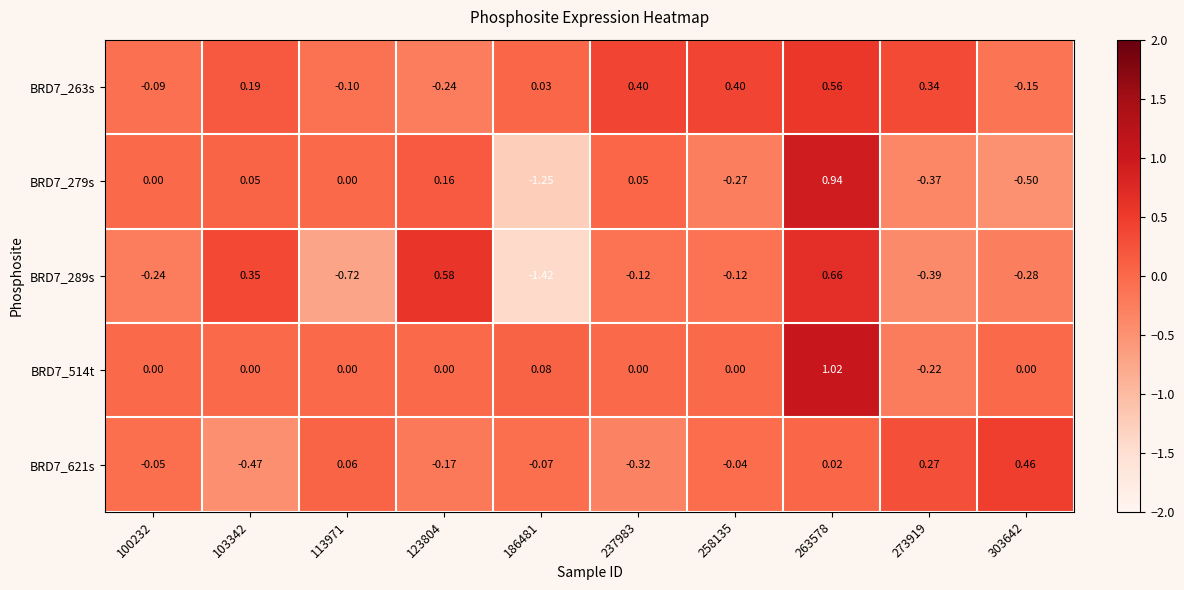

Is the value of BRD7_263s at 186481 greater than the value of BRD7_279s at 263578?

No